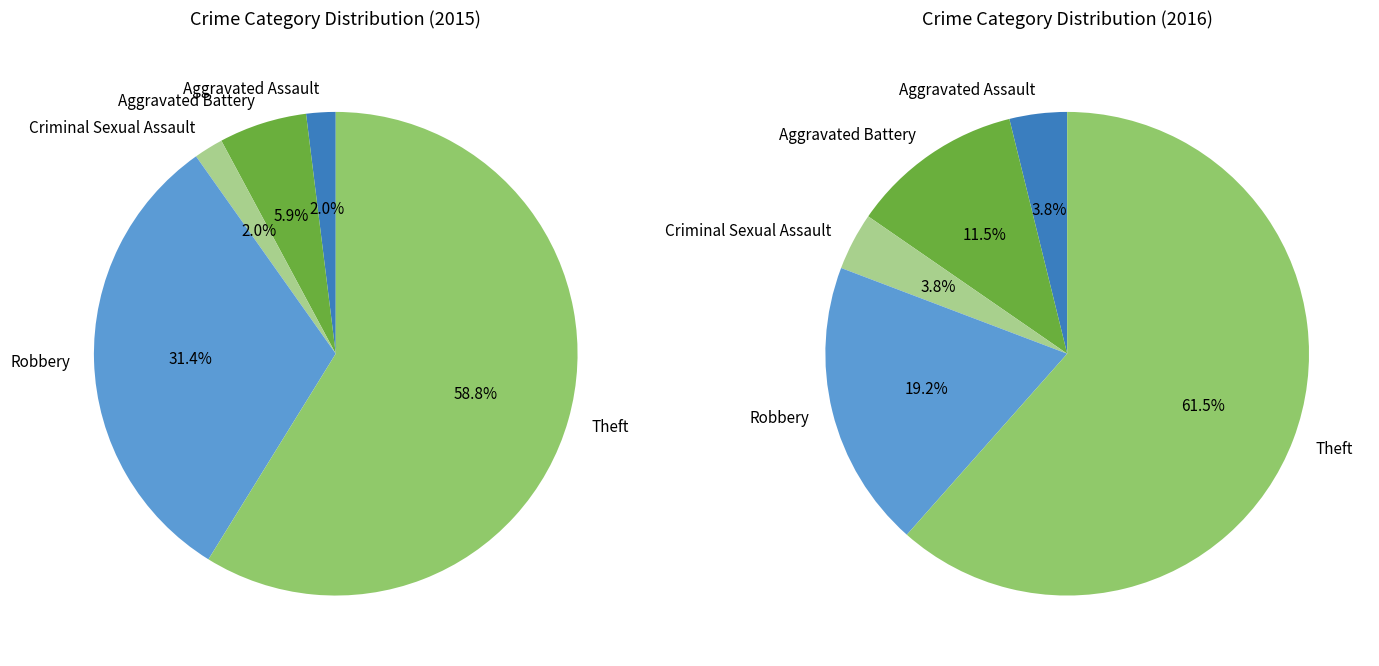

The Robbery slice represents 42% of the pie. True or false?

False